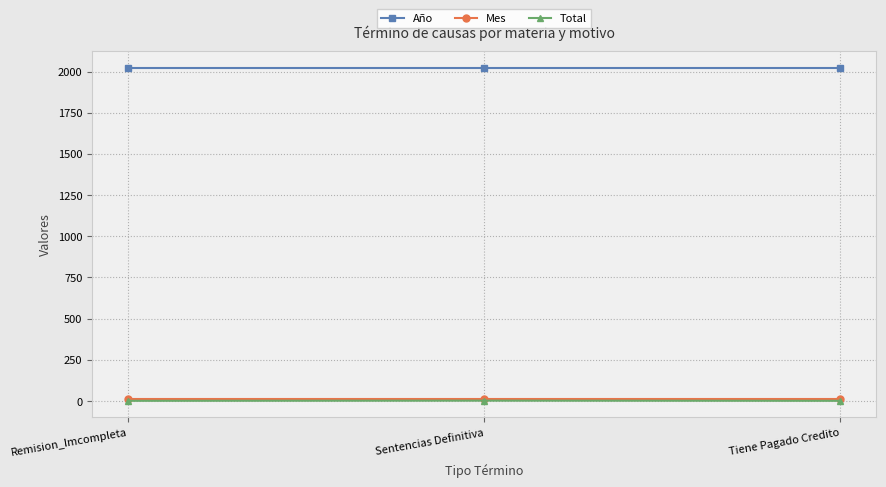

What is the spread (max minus min) of values at Sentencias Definitiva?

2019